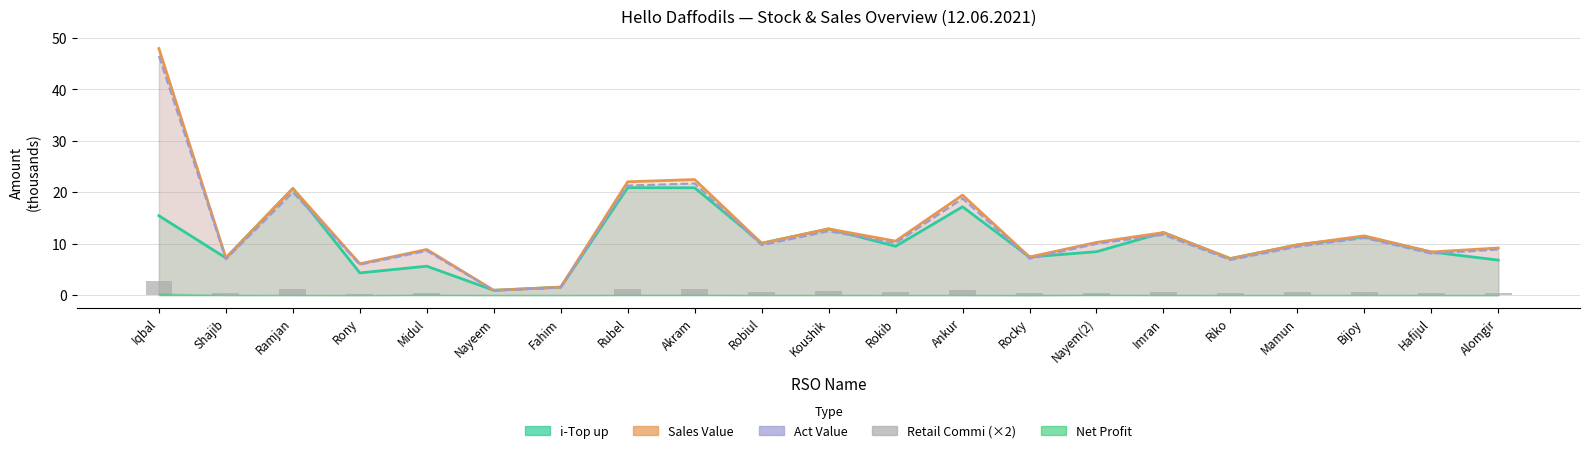

What position from the left is Hafijul?

20